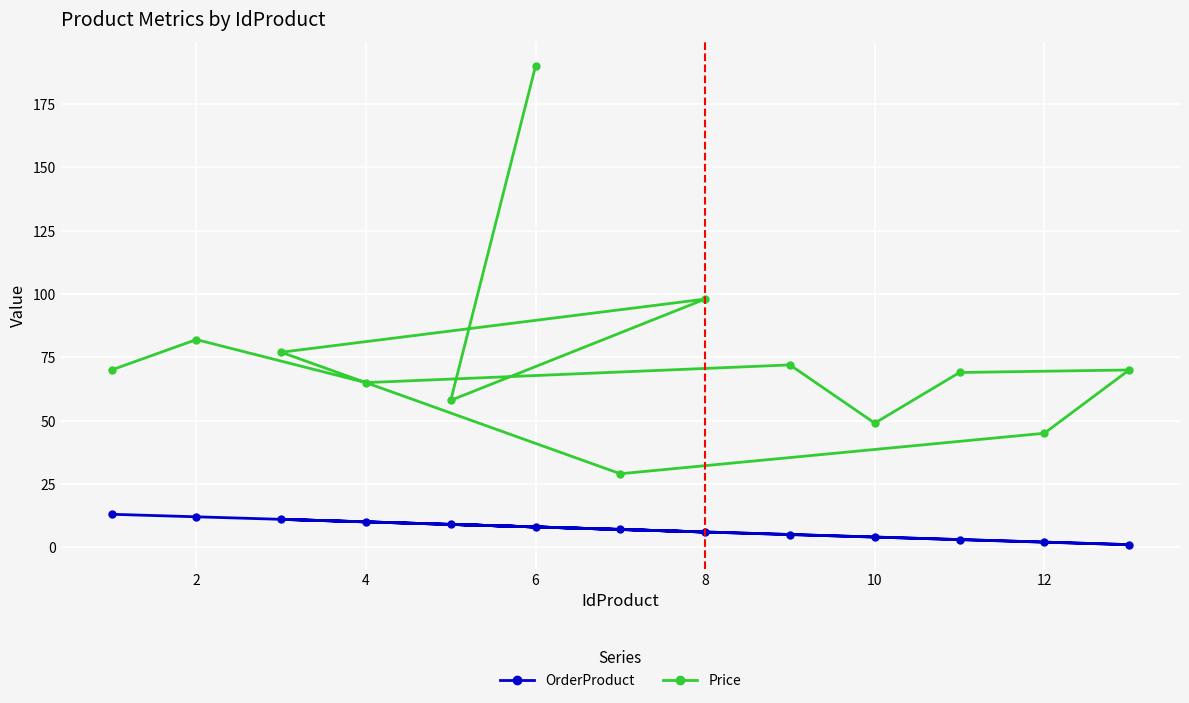

What is the minimum value for Price?

29